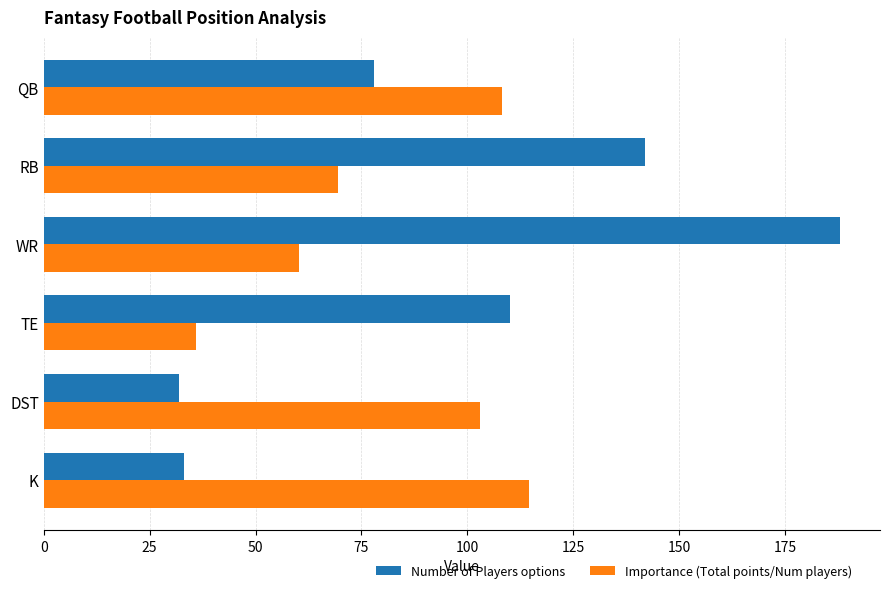

What is the sum of the Number of Players options values at RB and TE?

252.0